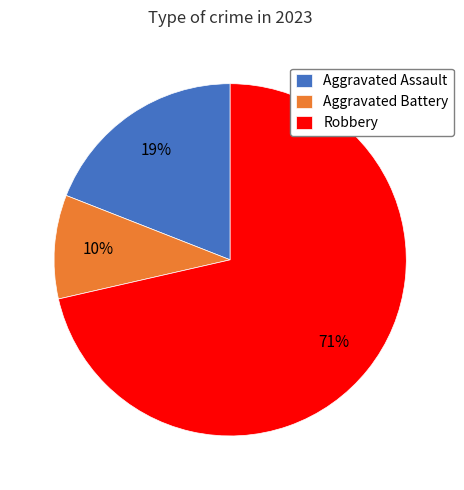

Which slice is the smallest?

Aggravated Battery